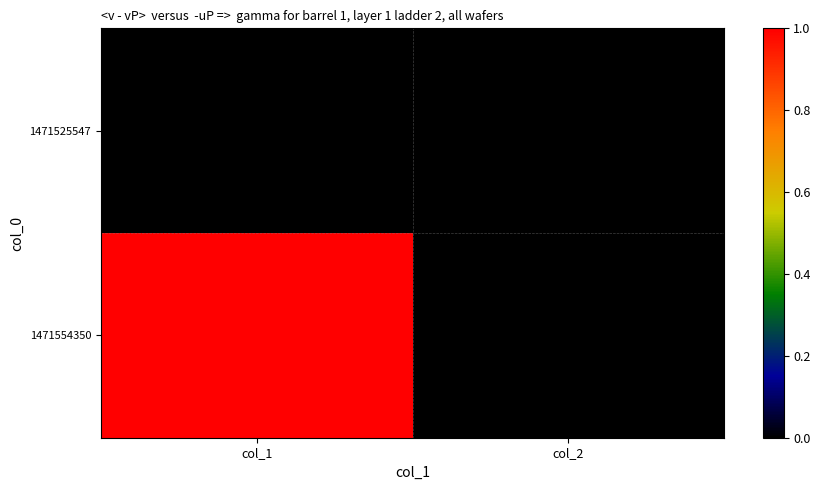

Which series has the largest range (max minus min)?

1471554350